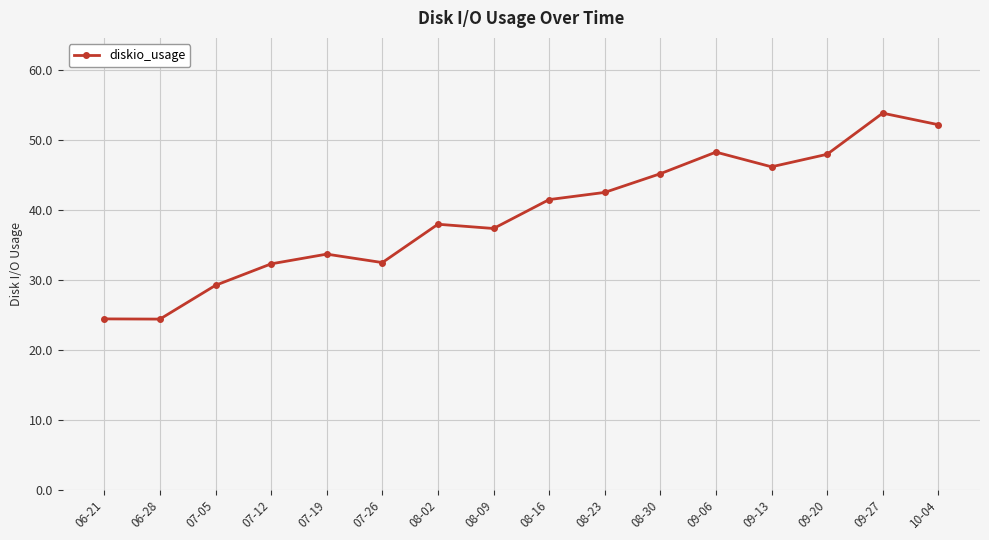

True or false: the data shows 45.2 at 08-30.

True